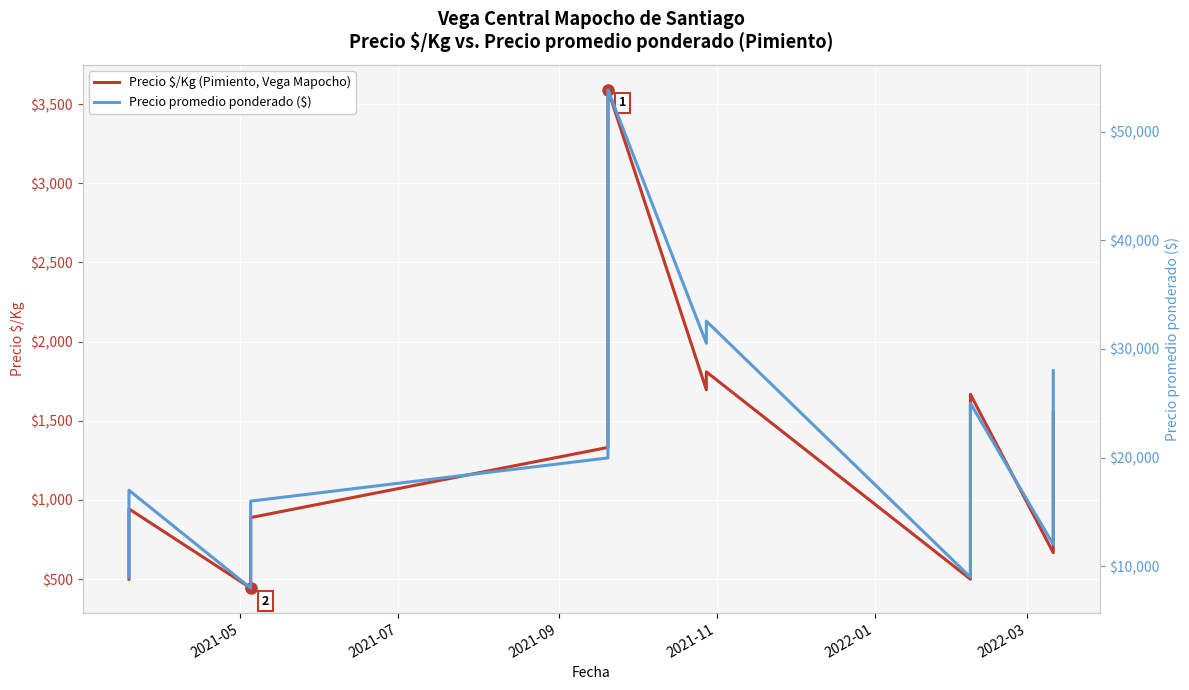

Reading right to left, what are all the values shown in this chart?

Precio $/Kg (Pimiento, Vega Mapocho): 1556	1444	1259	1000	889	667	1667	1333	1000	889	833	778	667	500	1809	1696	3590	3400	3131	2867	2367	2198	1933	1931	1733	1731	1533	1332	889	778	667	667	556	444	944	833	722	722	611	500
Precio promedio ponderado ($): 28000	26000	22667	18000	16000	12000	25000	20000	18000	16000	15000	14000	12000	9000	32565	30533	53857	51000	46960	43000	35500	32977	29000	28960	25990	25960	23000	19977	16000	14000	12000	12000	10000	8000	17000	15000	13000	13000	11000	9000